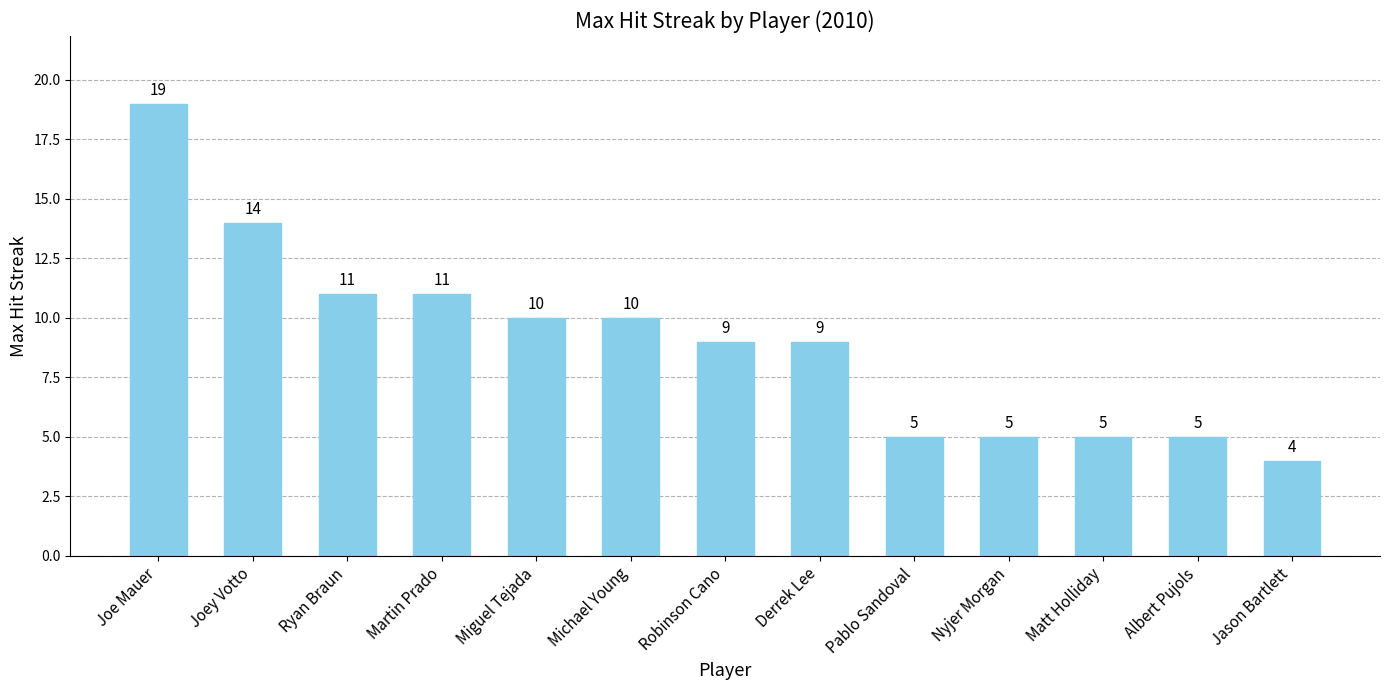

What is the change in value from Michael Young to Matt Holliday?

-5